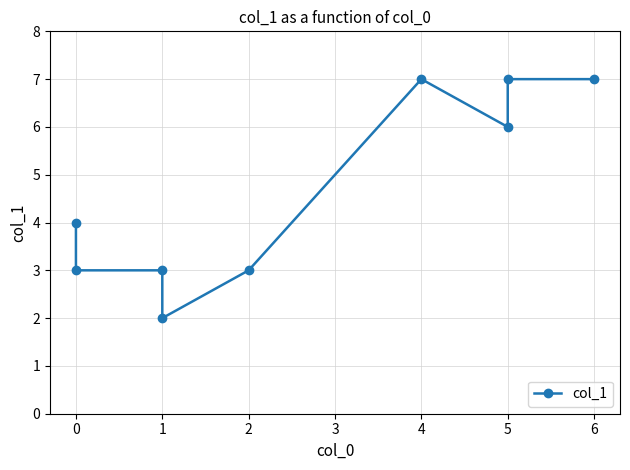

What is the approximate value at 6?

7